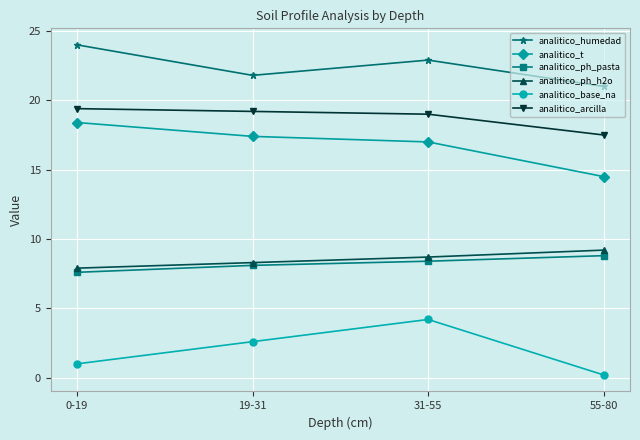

What is the average value of the analitico_t series?

16.8